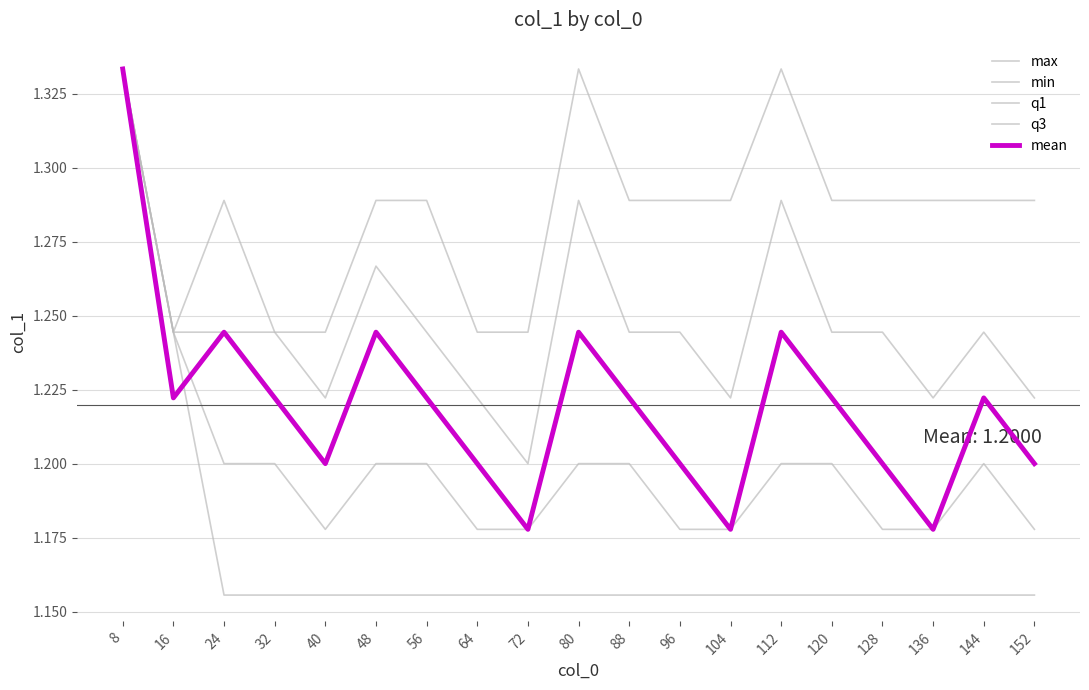

Reading left to right, extract all data points from this chart.

max: 1.3	1.2	1.3	1.2	1.2	1.3	1.3	1.2	1.2	1.3	1.3	1.3	1.3	1.3	1.3	1.3	1.3	1.3	1.3
min: 1.3	1.2	1.2	1.2	1.2	1.2	1.2	1.2	1.2	1.2	1.2	1.2	1.2	1.2	1.2	1.2	1.2	1.2	1.2
q1: 1.3	1.2	1.2	1.2	1.2	1.2	1.2	1.2	1.2	1.2	1.2	1.2	1.2	1.2	1.2	1.2	1.2	1.2	1.2
q3: 1.3	1.2	1.2	1.2	1.2	1.3	1.2	1.2	1.2	1.3	1.2	1.2	1.2	1.3	1.2	1.2	1.2	1.2	1.2
mean: 1.3	1.2	1.2	1.2	1.2	1.2	1.2	1.2	1.2	1.2	1.2	1.2	1.2	1.2	1.2	1.2	1.2	1.2	1.2